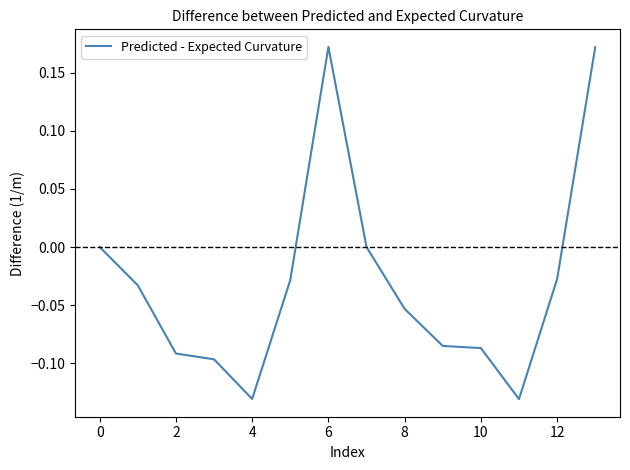

What is the difference between the maximum and minimum values?

0.3